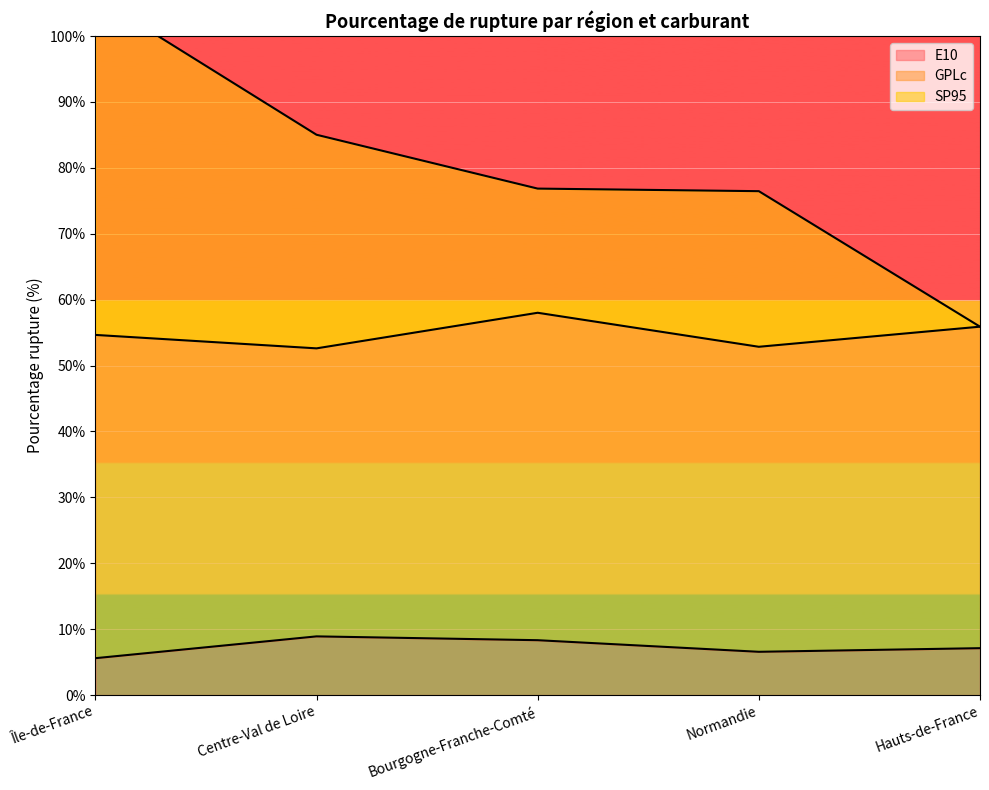

True or false: E10 and SP95 intersect in this chart.

False